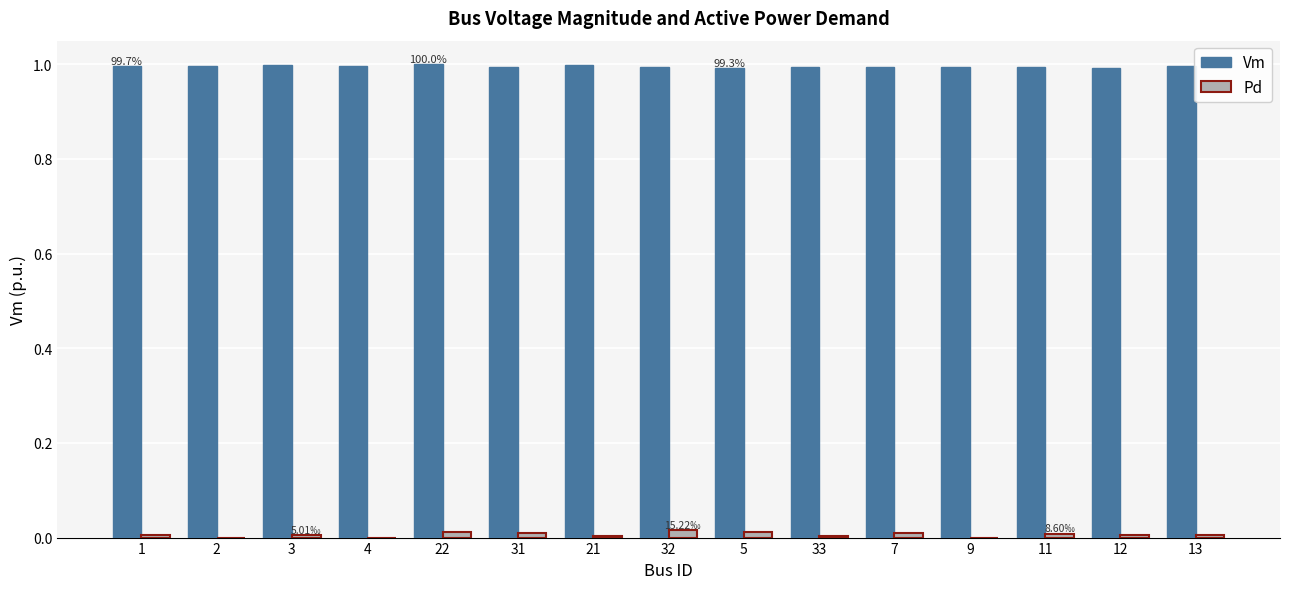

What is the total value across all series at 9?

1.0